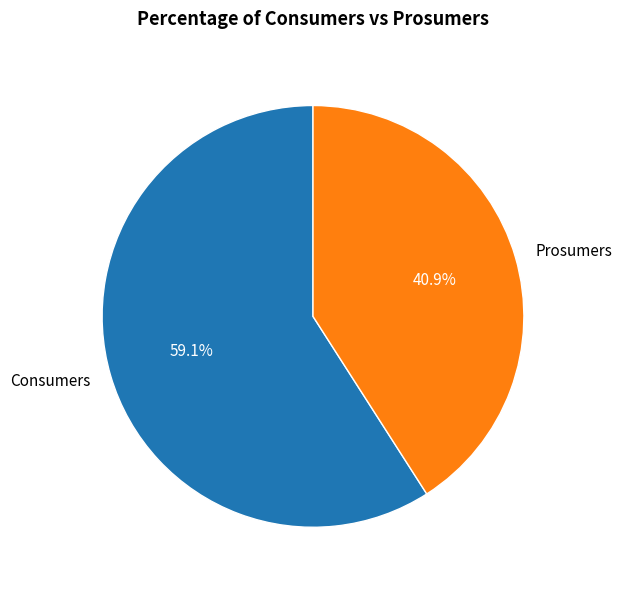

Does Prosumers account for over 50% of the chart?

No